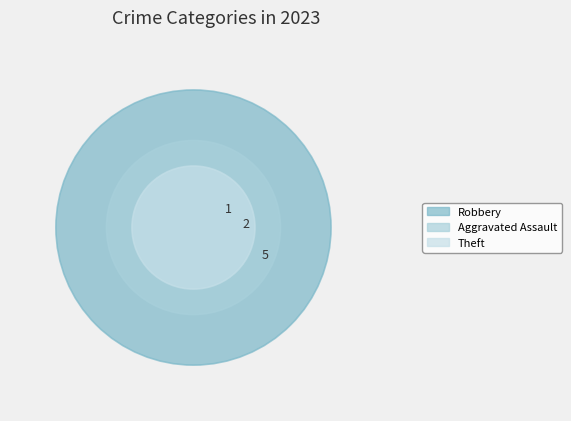

To the nearest percent, what is the average slice percentage?

20%